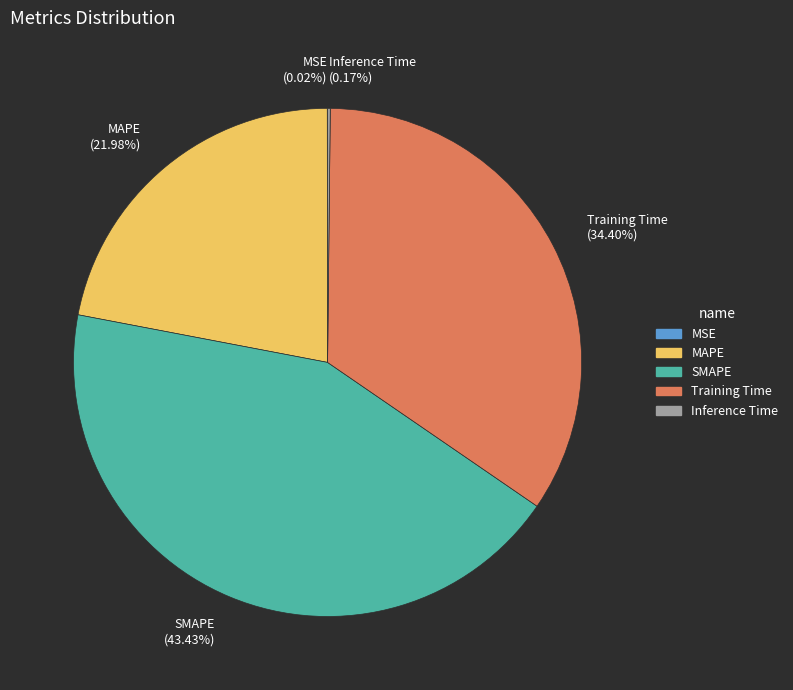

Is Training Time (34.40%) the majority of the pie?

No